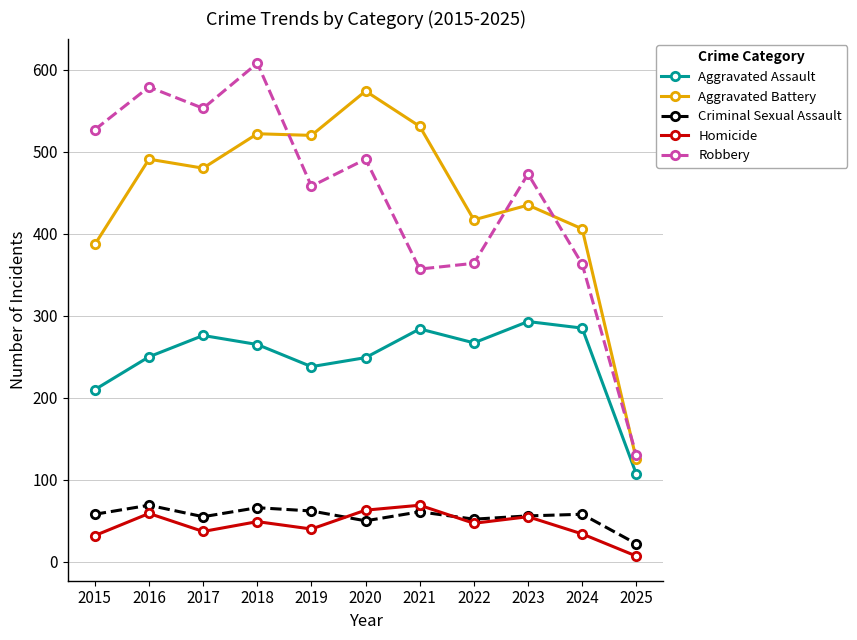

What is the sum of the Aggravated Assault values at 2022 and 2023?

560